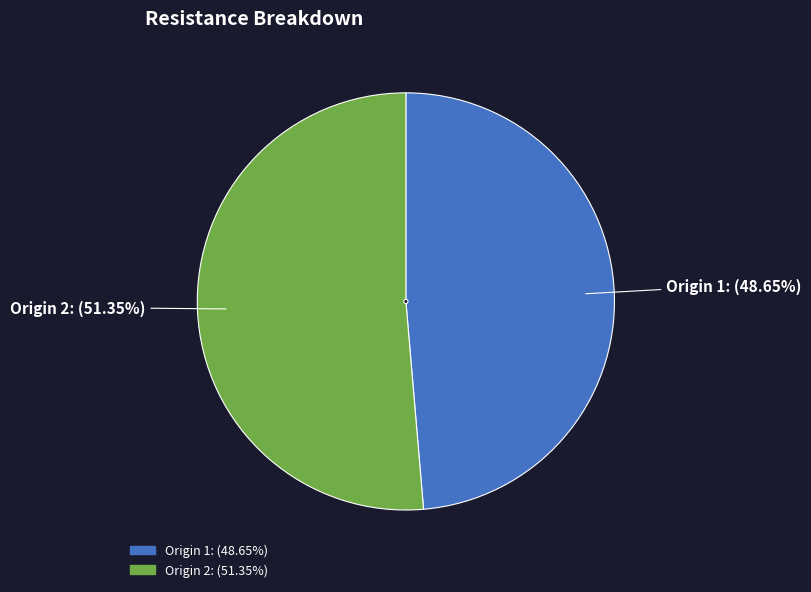

What is the ratio of the value at Origin 2: (51.35%) to the value at Origin 1: (48.65%)?

1.1